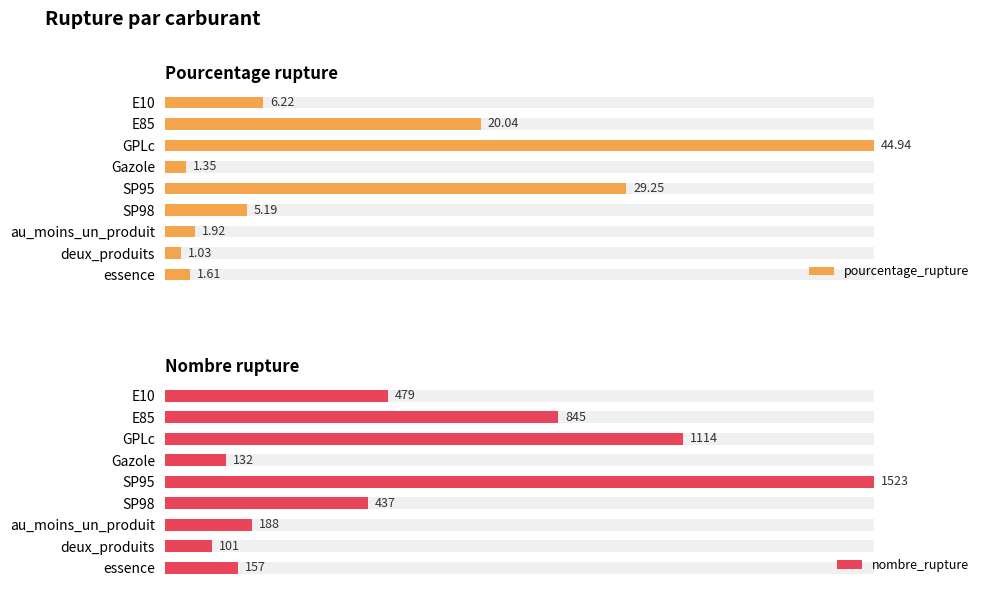

What are all the series names shown in the legend?

pourcentage_rupture, nombre_rupture